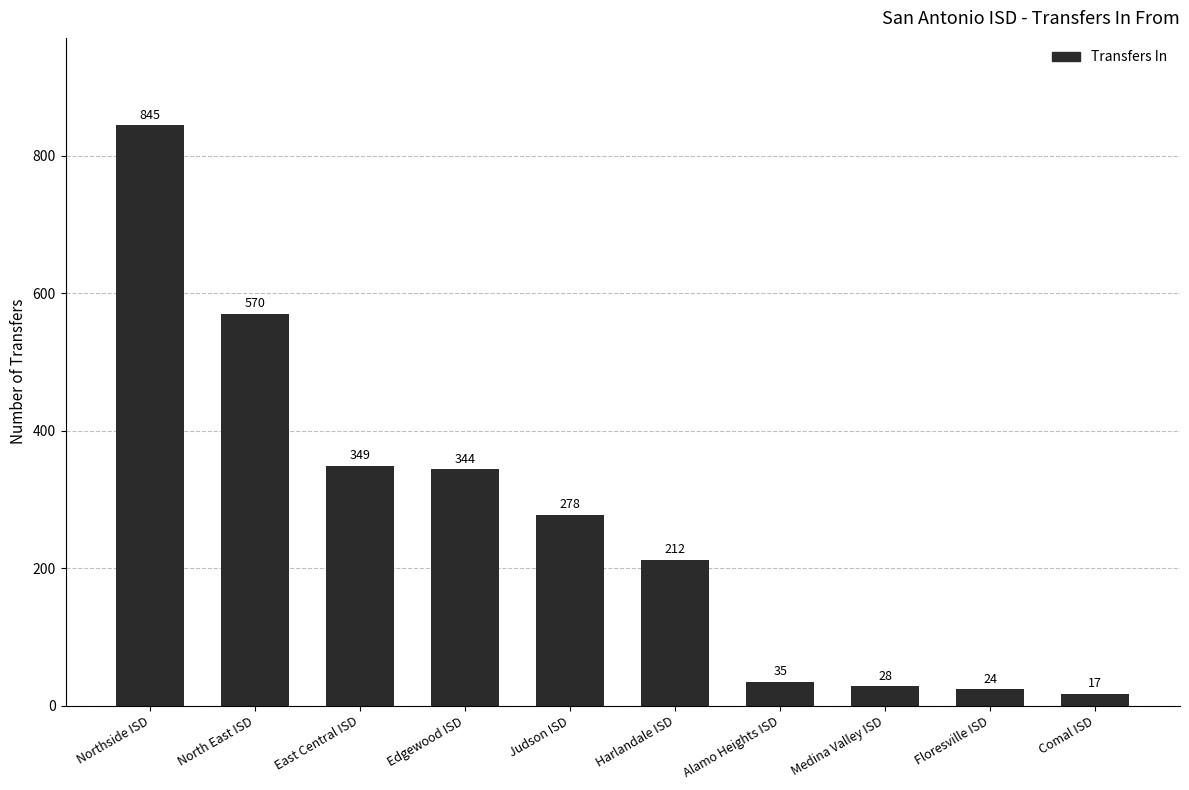

List the labels in order of value, largest first.

Northside ISD, North East ISD, East Central ISD, Edgewood ISD, Judson ISD, Harlandale ISD, Alamo Heights ISD, Medina Valley ISD, Floresville ISD, Comal ISD